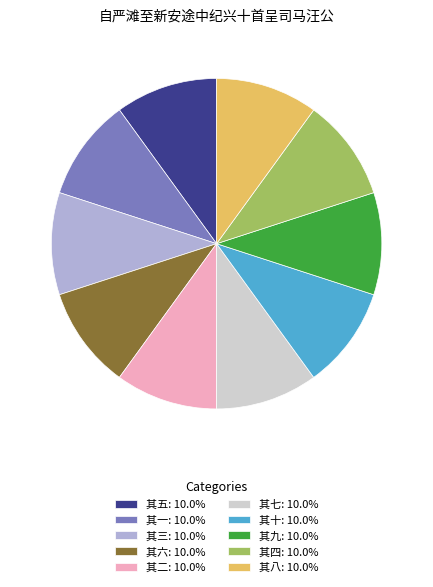

True or false: 其六 accounts for 10% of the total.

True